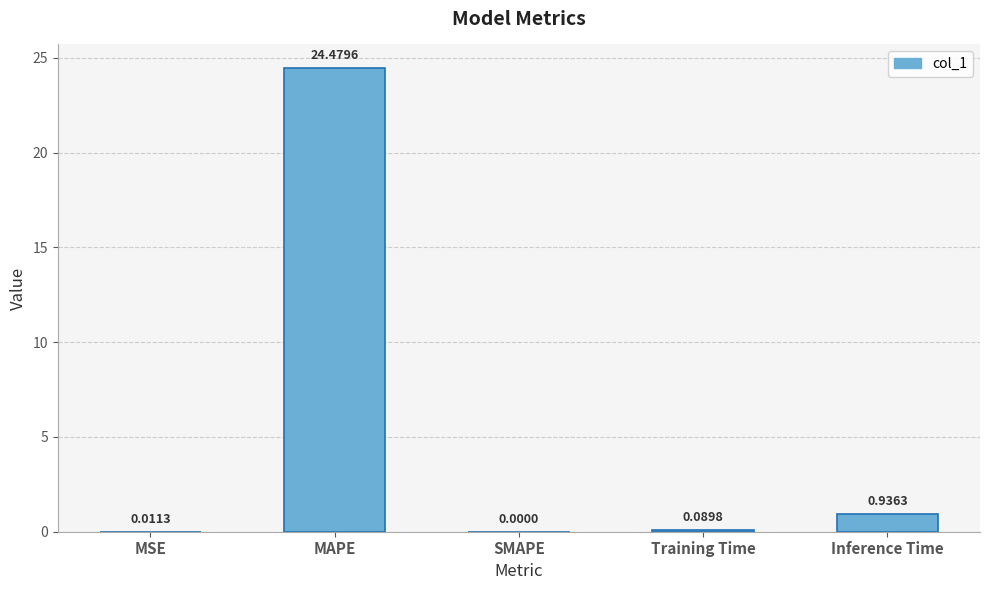

At which category does the chart reach its peak across all series?

MAPE